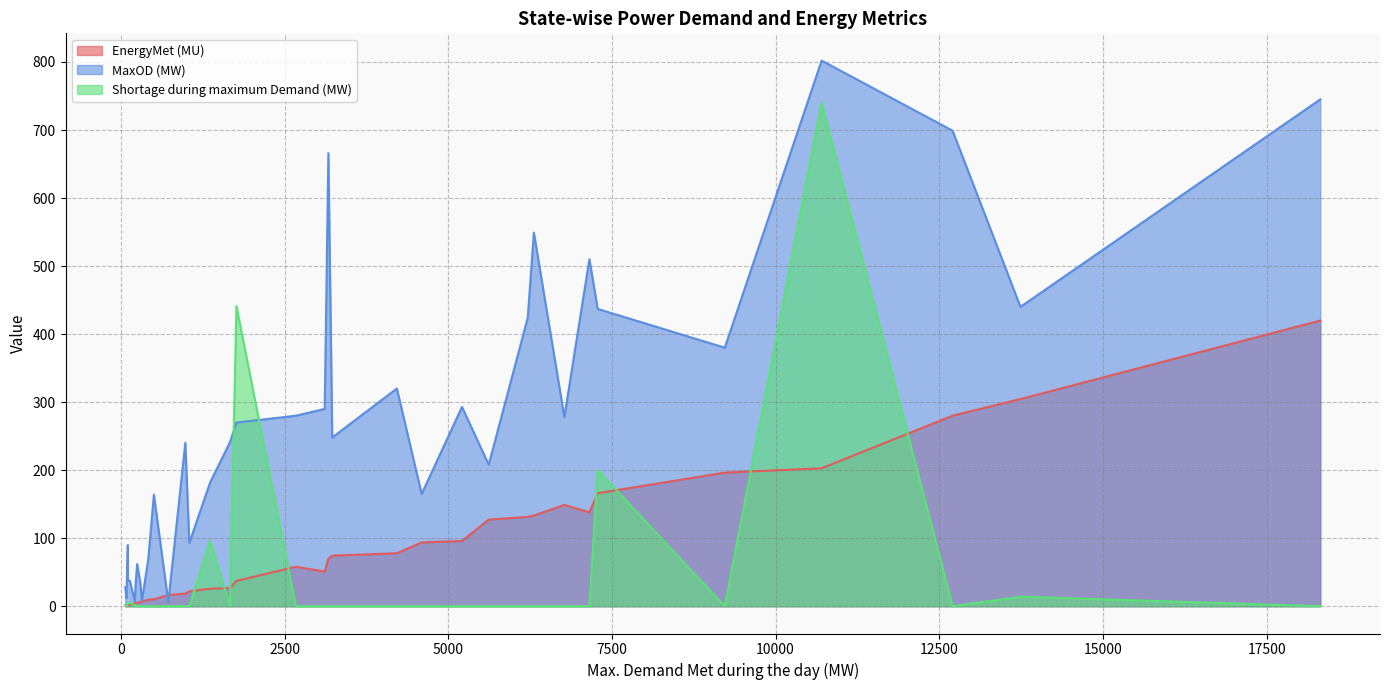

Which series has the largest total across all categories?

MaxOD (MW)